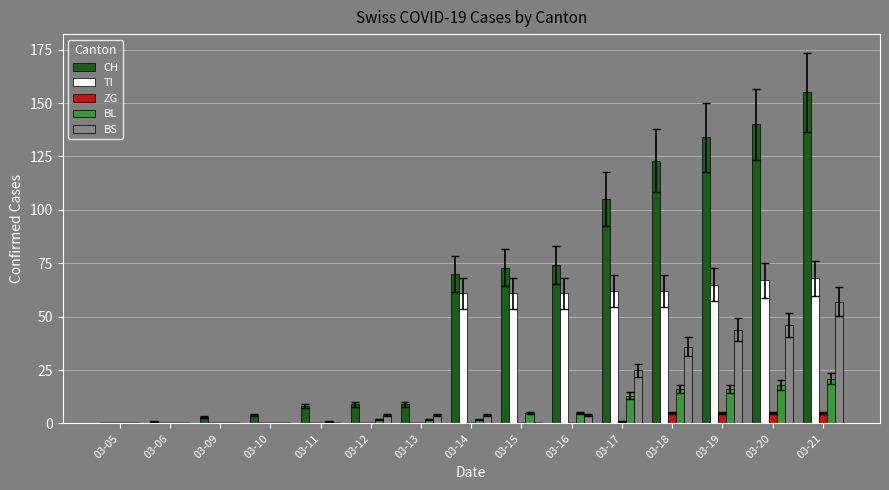

How many groups of bars are there?

15